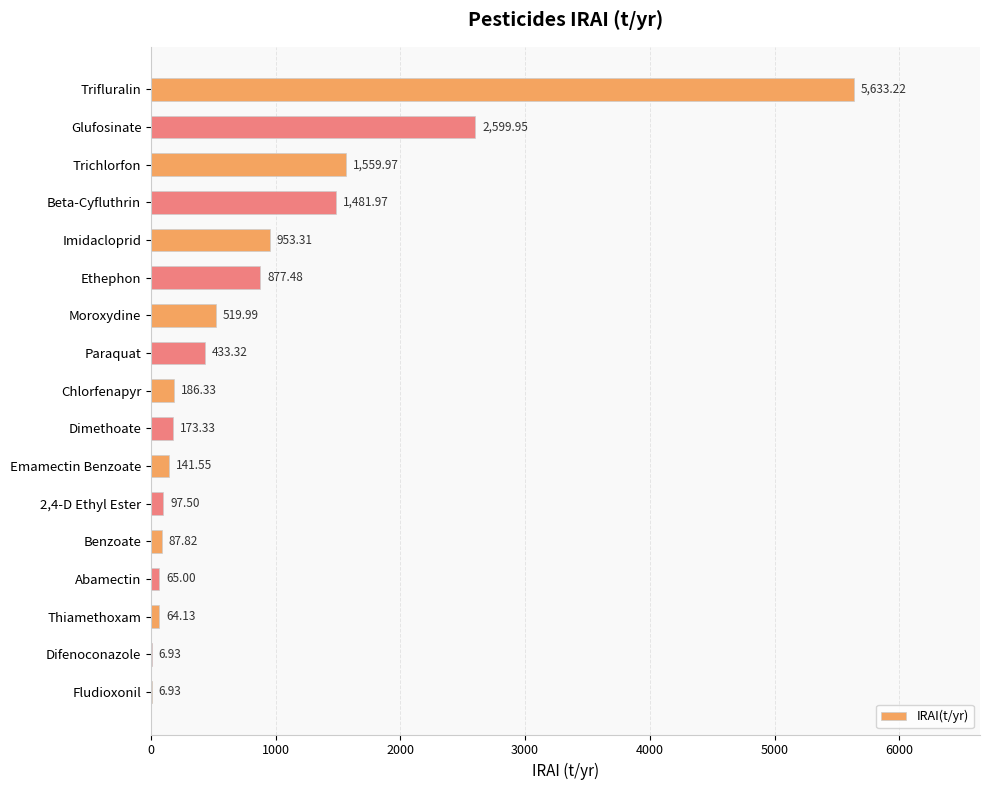

Are the bars horizontal?

Yes